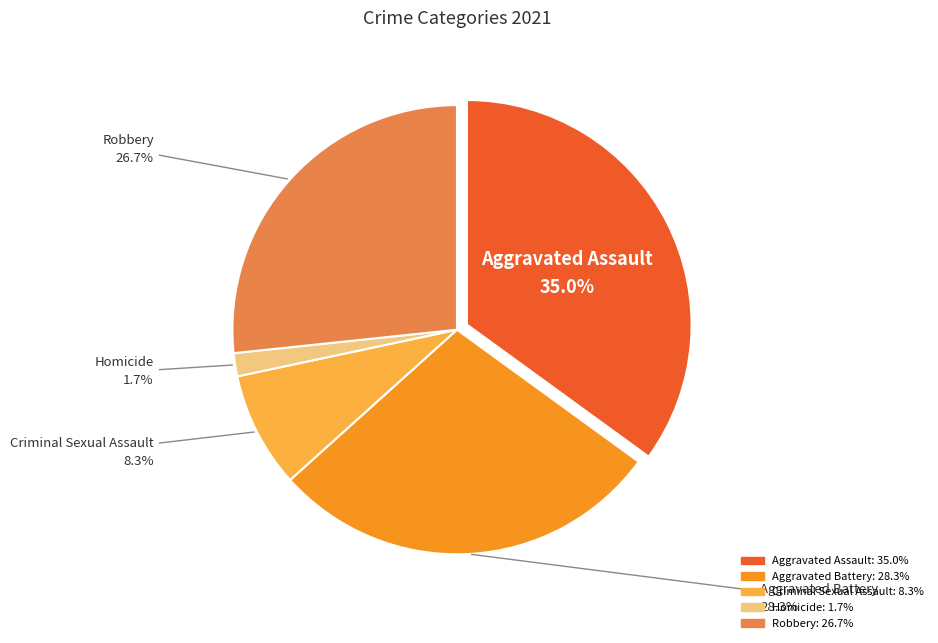

Count the number of slices in the pie.

5